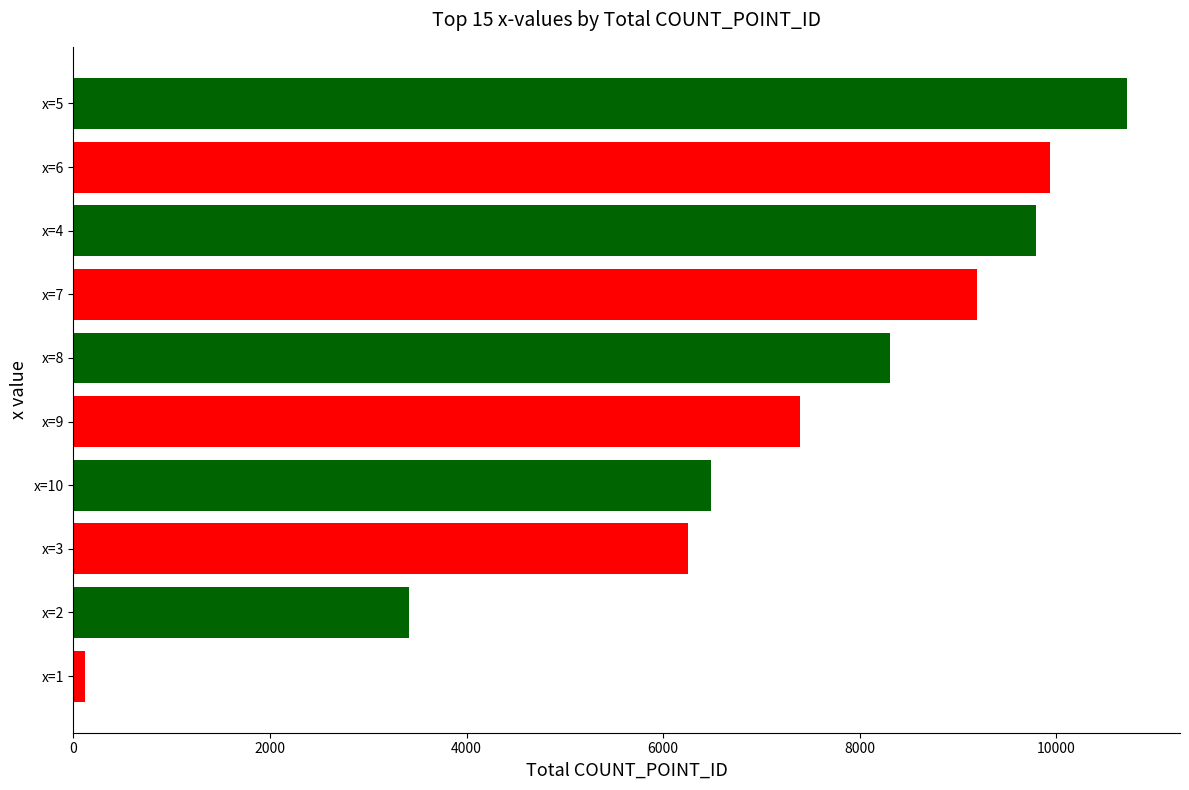

Count the number of data series in this chart.

1